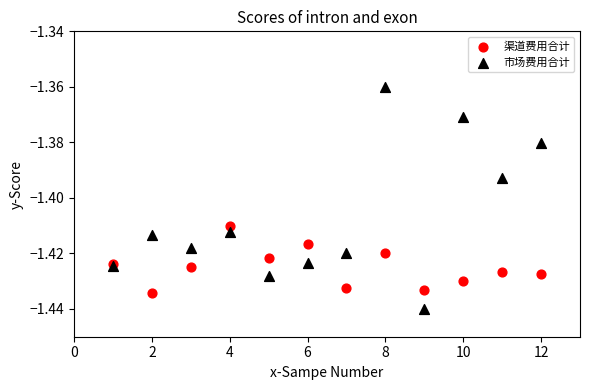

Which series has the largest Y range (max minus min)?

市场费用合计